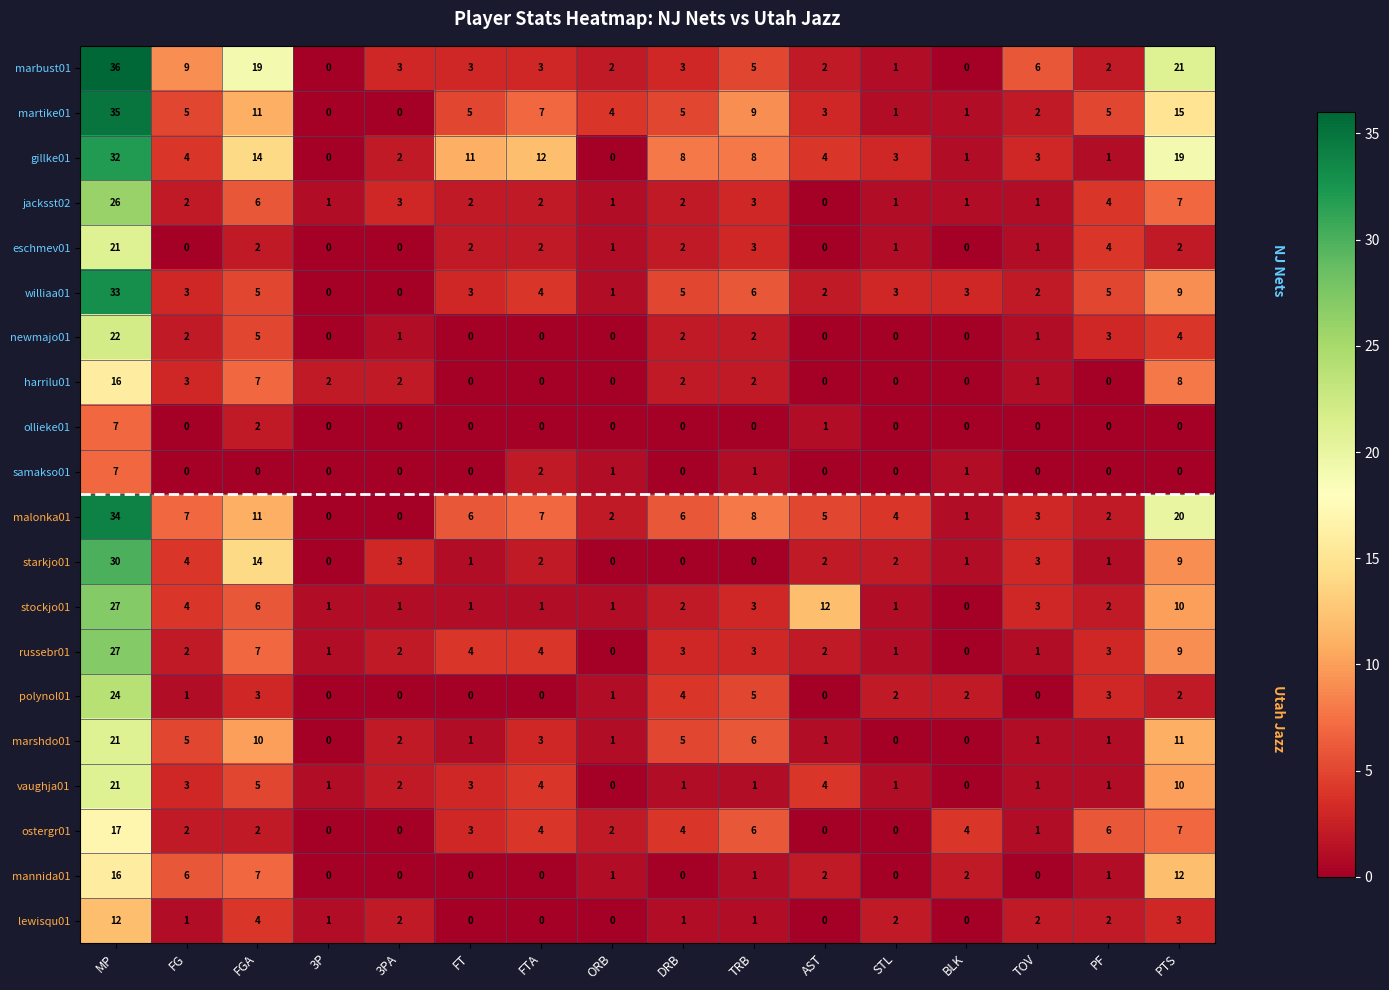

Which series has the largest total across all categories?

gillke01